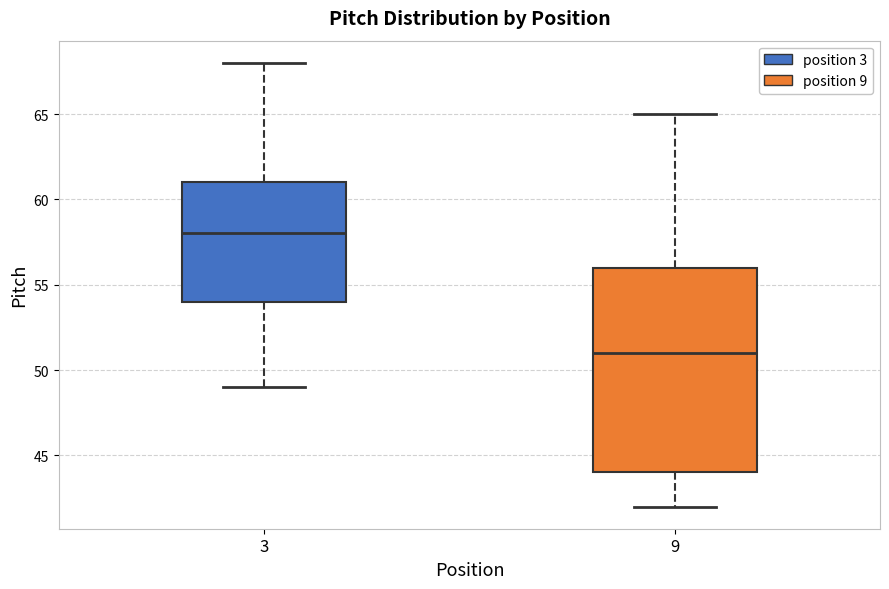

Reading left to right, transcribe this box plot: for each box, give where its median line is, the range the box spans, and where its two whiskers end, as read against the y-axis. The values are not printed on the chart, so give them approximately, as read against the axis.

3: median 58, box 54 to 61, whiskers 49 to 68
9: median 51, box 44 to 56, whiskers 42 to 65